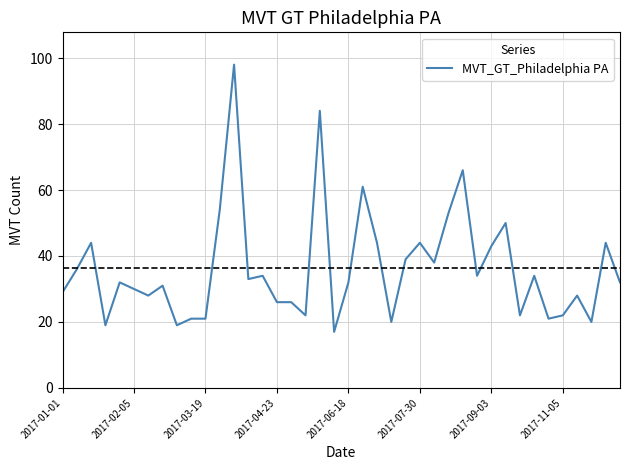

What is the minimum value shown in the chart?

17